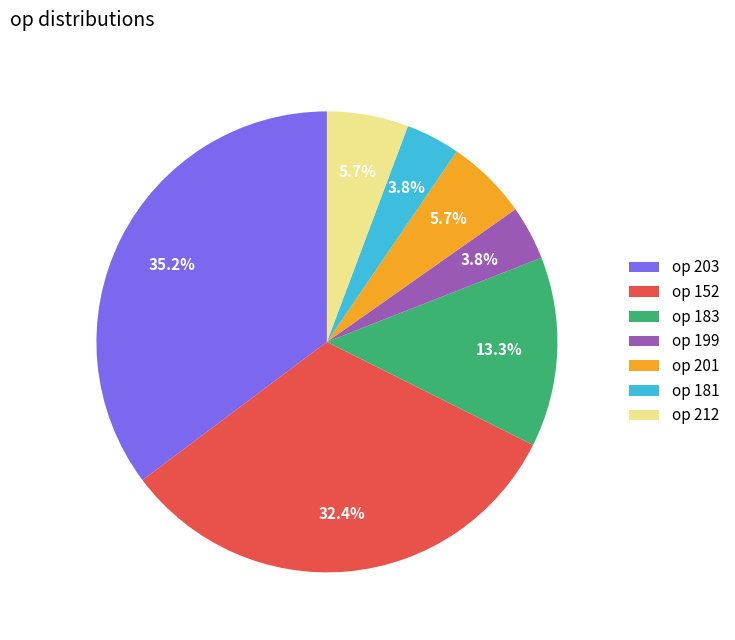

How many slices are in this pie chart?

7